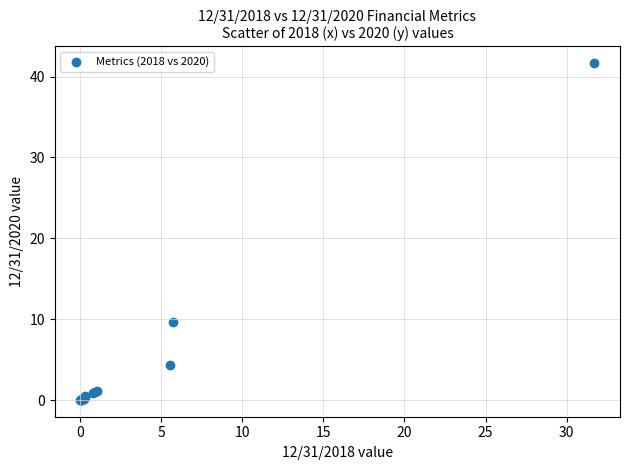

What Y value in the scatter plot is closest to 20?

9.6